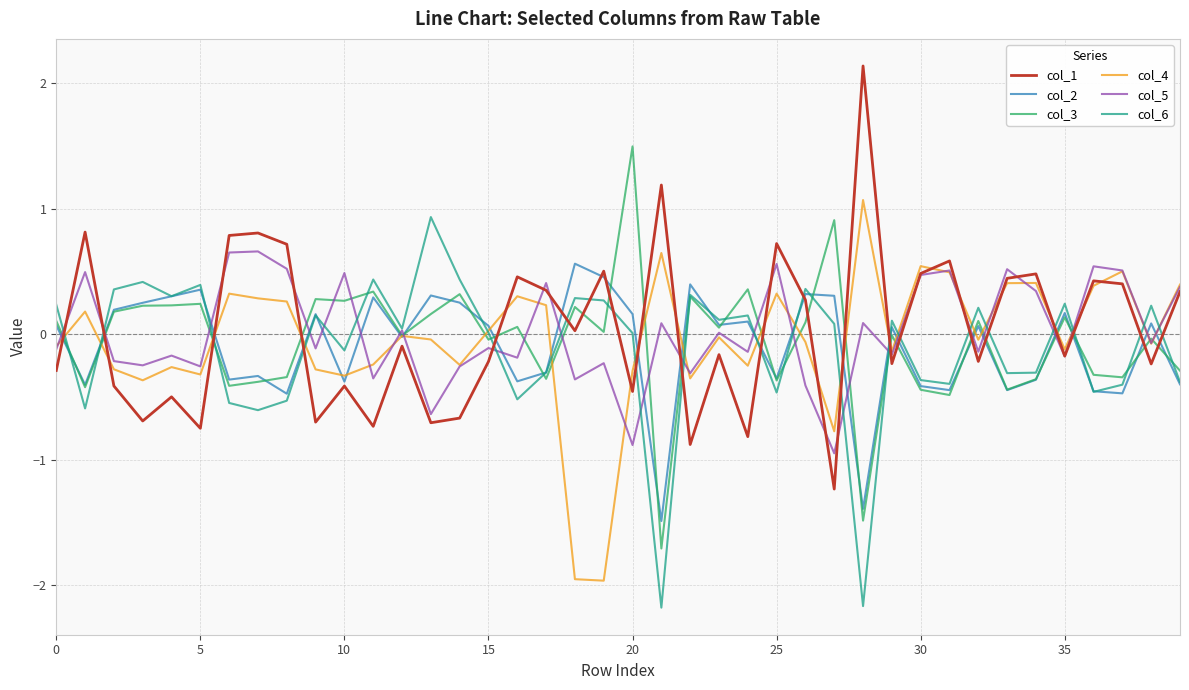

What is the maximum value shown in the chart?

2.1